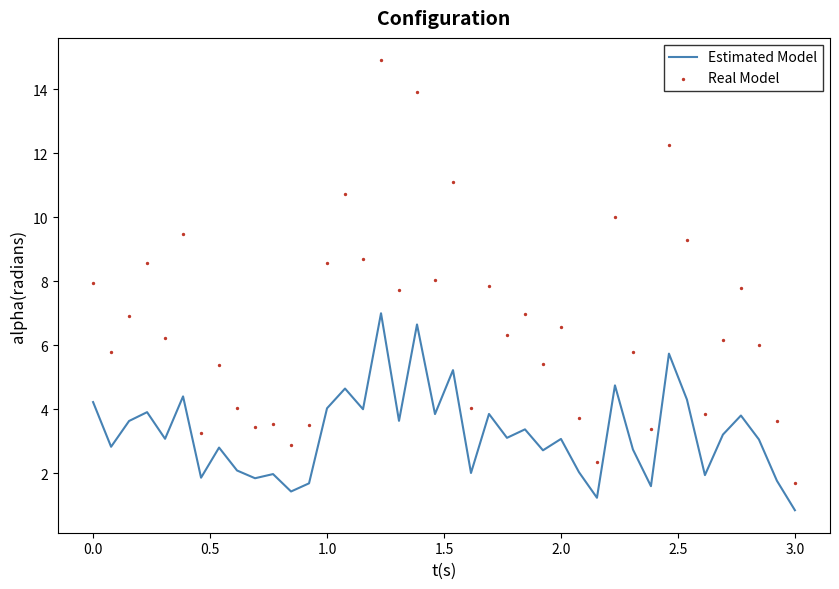

Which series has the largest Y range (max minus min)?

Real Model